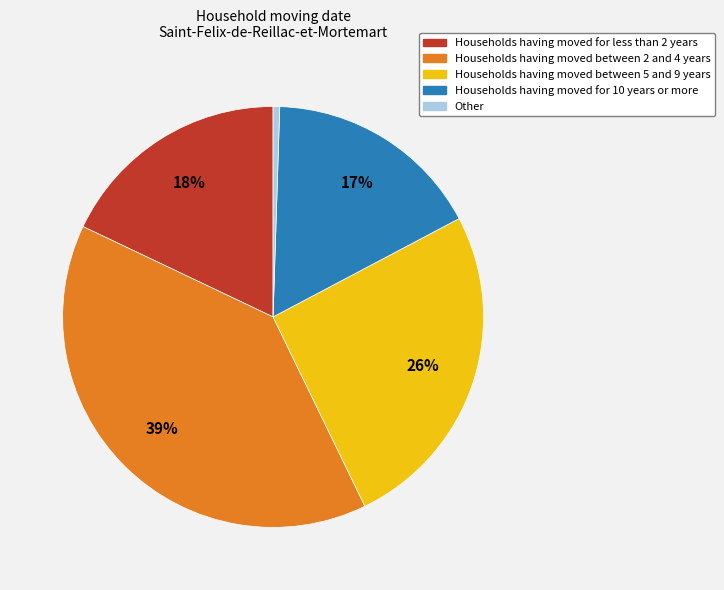

To the nearest percent, what is the average slice percentage?

20%